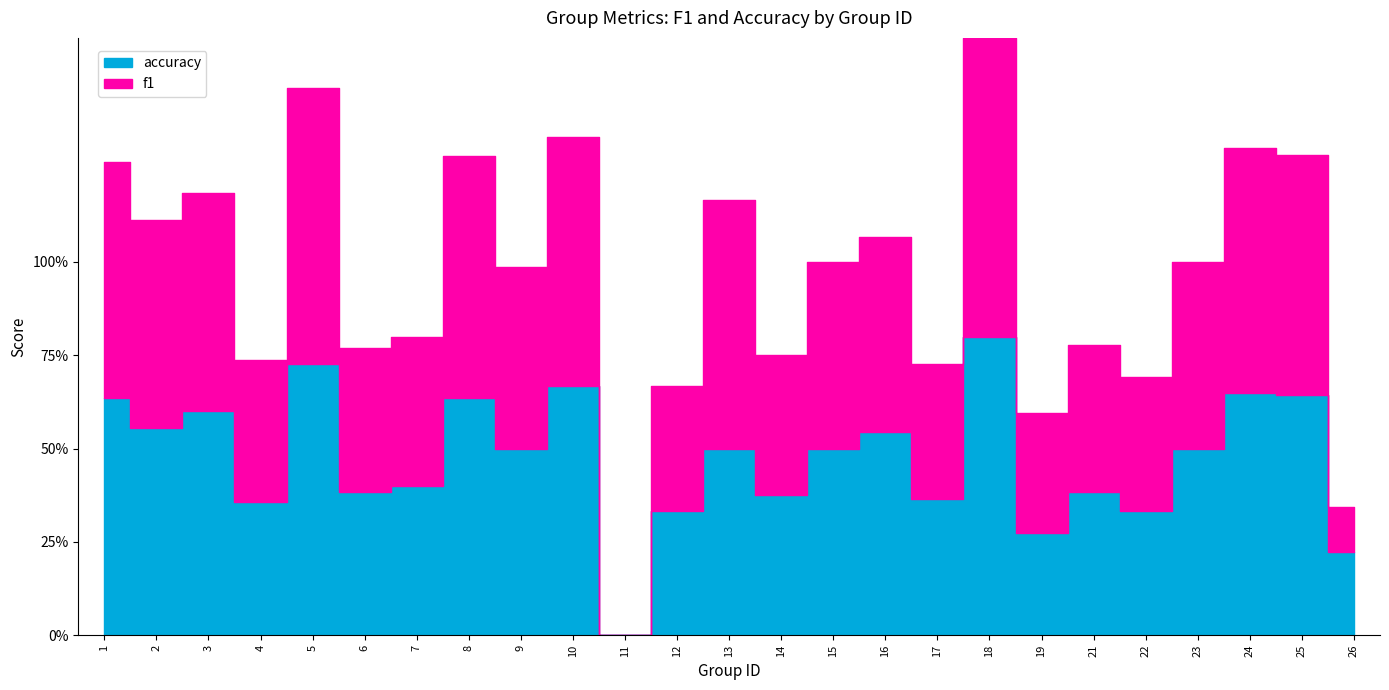

What are all the series names shown in the legend?

f1, accuracy